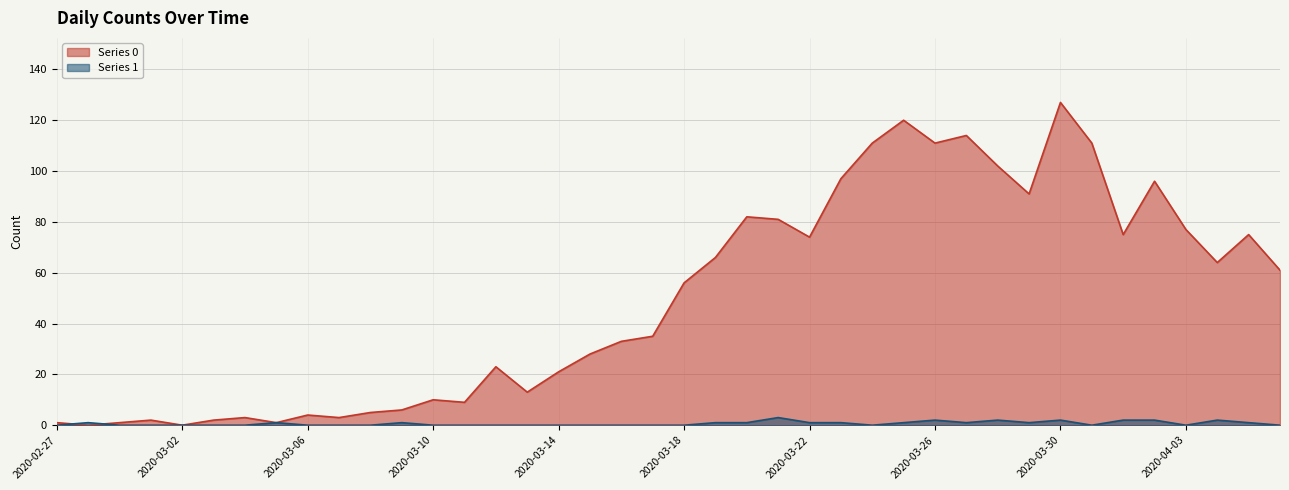

Reading left to right, list all the values displayed in this chart.

Series 0: 2020-02-27=1	2020-02-28=0	2020-02-29=1	2020-03-01=2	2020-03-02=0	2020-03-03=2	2020-03-04=3	2020-03-05=1	2020-03-06=4	2020-03-07=3	2020-03-08=5	2020-03-09=6	2020-03-10=10	2020-03-11=9	2020-03-12=23	2020-03-13=13	2020-03-14=21	2020-03-15=28	2020-03-16=33	2020-03-17=35	2020-03-18=56	2020-03-19=66	2020-03-20=82	2020-03-21=81	2020-03-22=74	2020-03-23=97	2020-03-24=111	2020-03-25=120	2020-03-26=111	2020-03-27=114	2020-03-28=102	2020-03-29=91	2020-03-30=127	2020-03-31=111	2020-04-01=75	2020-04-02=96	2020-04-03=77	2020-04-04=64	2020-04-05=75	2020-04-06=61
Series 1: 2020-02-27=0	2020-02-28=1	2020-02-29=0	2020-03-01=0	2020-03-02=0	2020-03-03=0	2020-03-04=0	2020-03-05=1	2020-03-06=0	2020-03-07=0	2020-03-08=0	2020-03-09=1	2020-03-10=0	2020-03-11=0	2020-03-12=0	2020-03-13=0	2020-03-14=0	2020-03-15=0	2020-03-16=0	2020-03-17=0	2020-03-18=0	2020-03-19=1	2020-03-20=1	2020-03-21=3	2020-03-22=1	2020-03-23=1	2020-03-24=0	2020-03-25=1	2020-03-26=2	2020-03-27=1	2020-03-28=2	2020-03-29=1	2020-03-30=2	2020-03-31=0	2020-04-01=2	2020-04-02=2	2020-04-03=0	2020-04-04=2	2020-04-05=1	2020-04-06=0